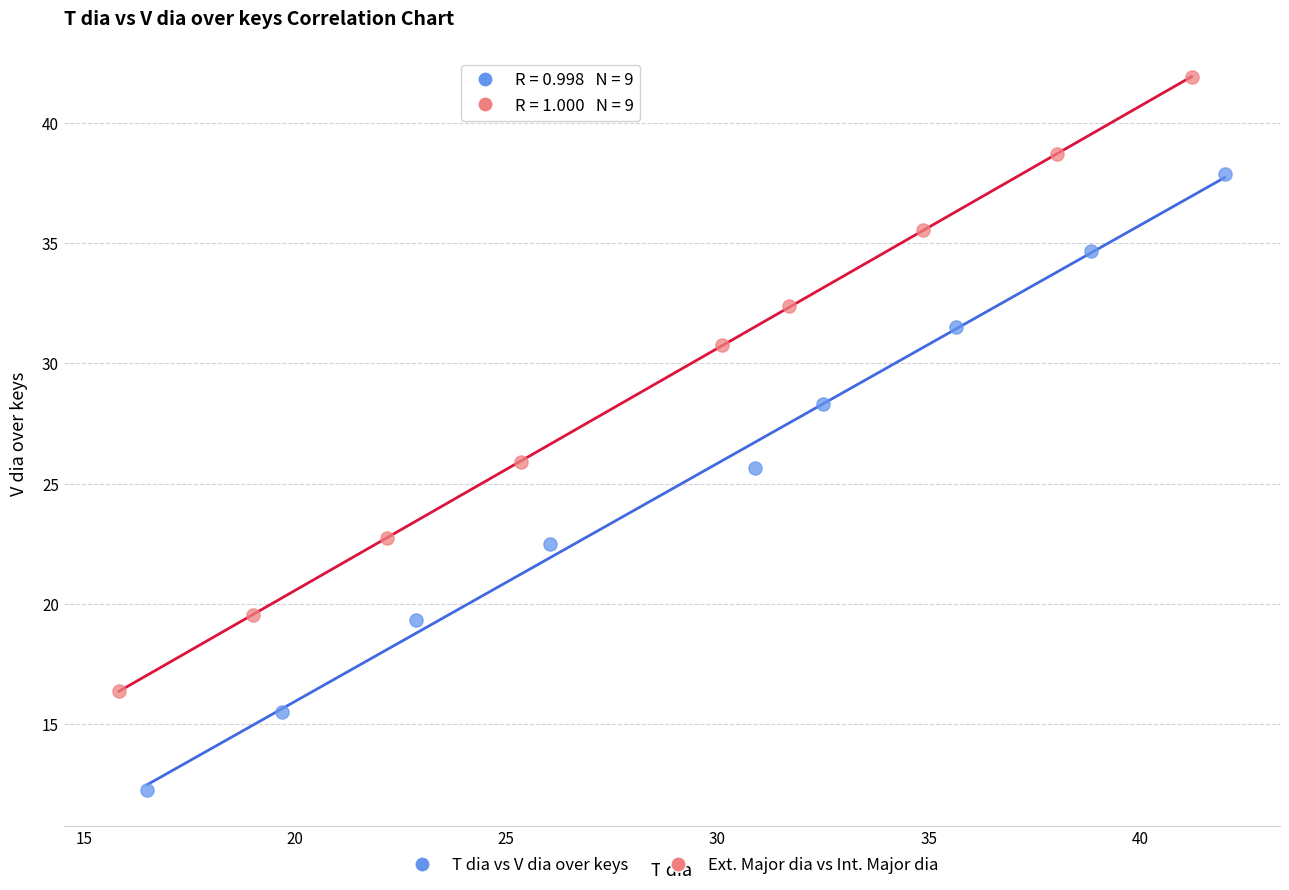

Which series reaches the maximum Y coordinate?

Ext. Major dia vs Int. Major dia